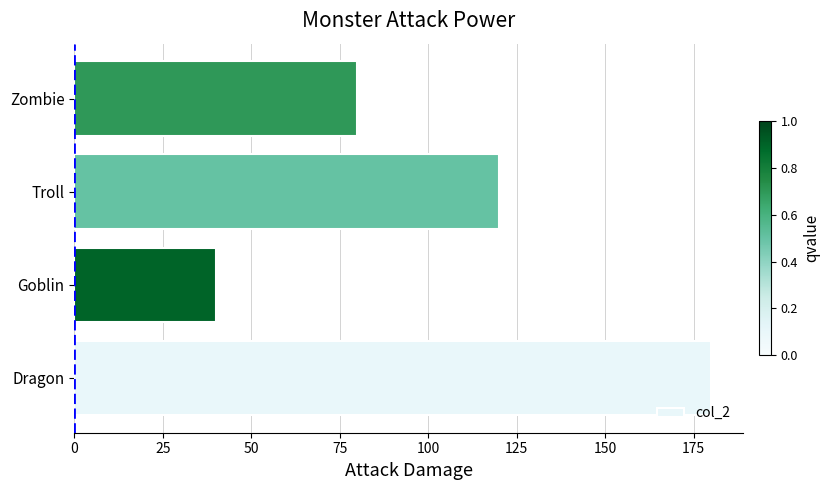

Are the bars grouped side by side (vs. stacked)?

No